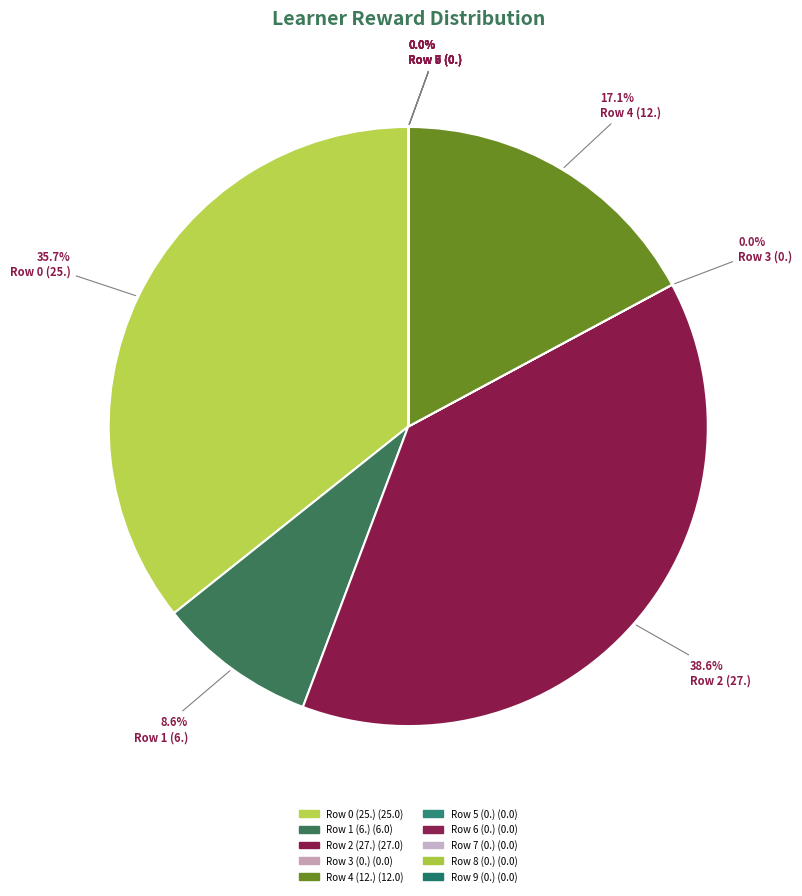

True or false: Row 2 (27.) accounts for 39% of the total.

True